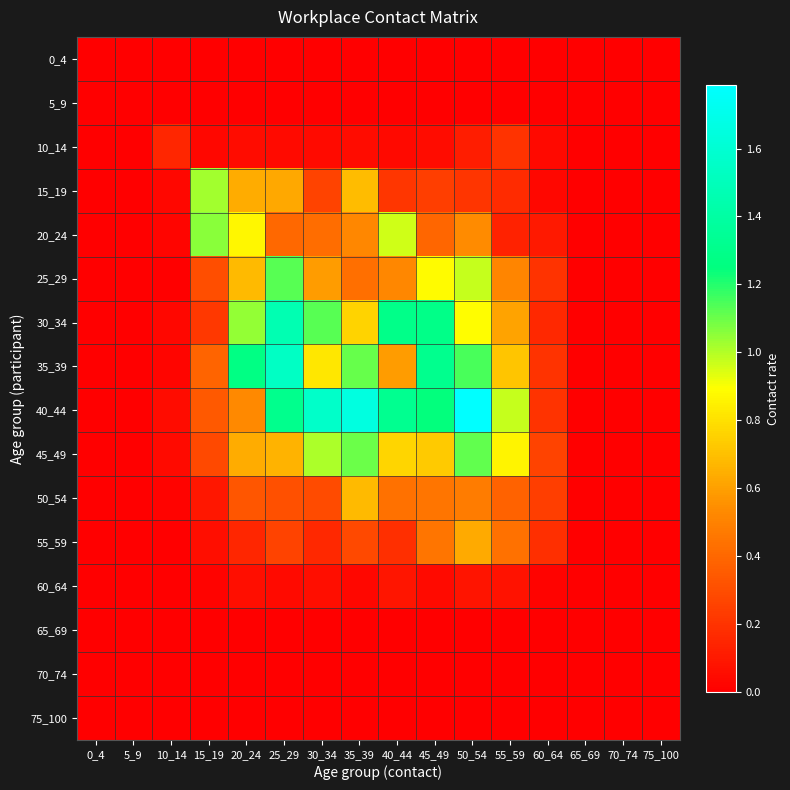

What is the total value across all series at 55_59?

5.1